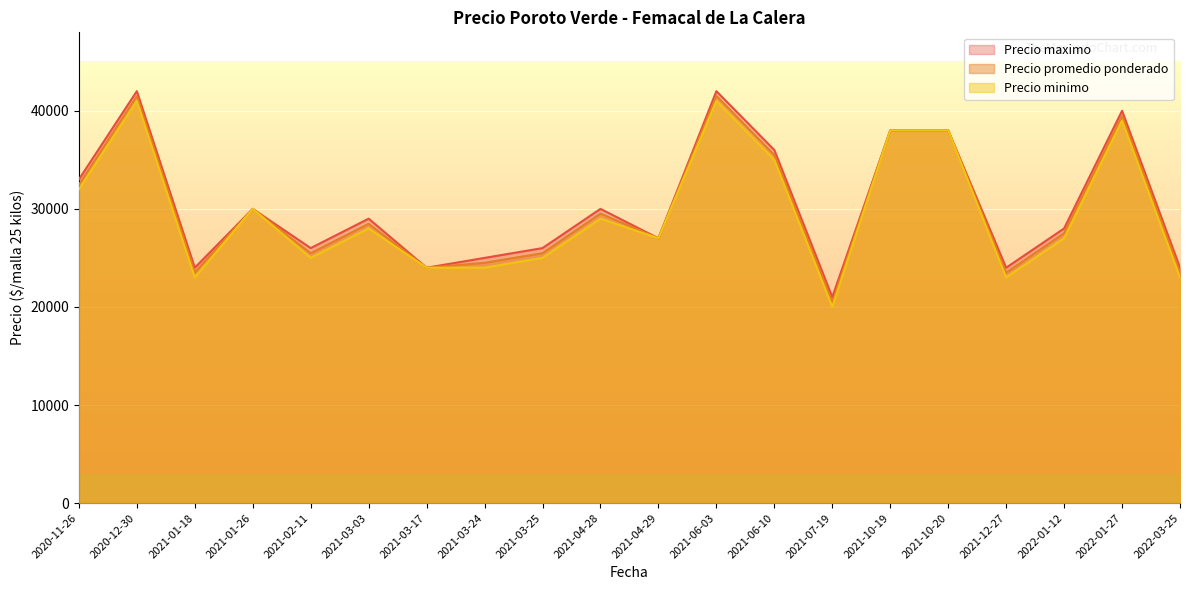

What is the difference between the second highest and second lowest values in the Precio minimo series?

18000